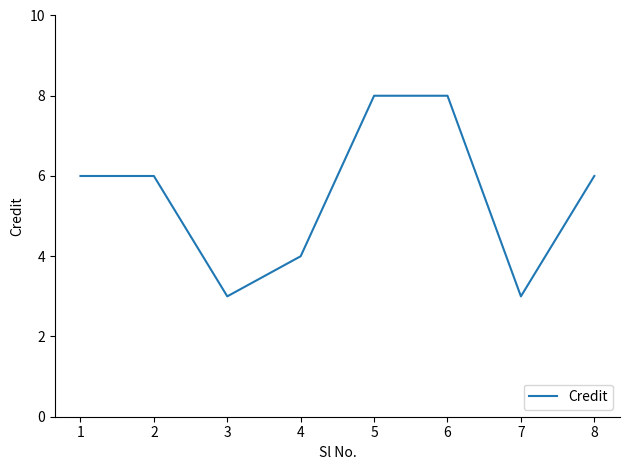

What is the greatest value displayed?

8